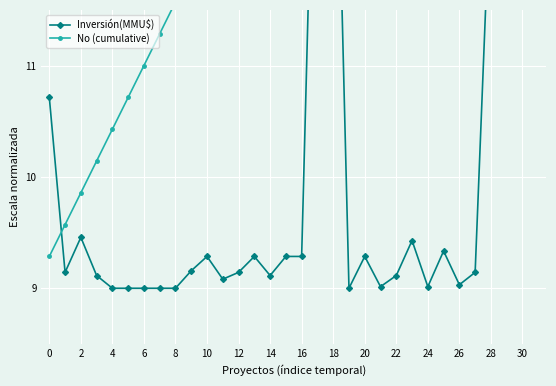

Which series has the largest total across all categories?

No (cumulative)